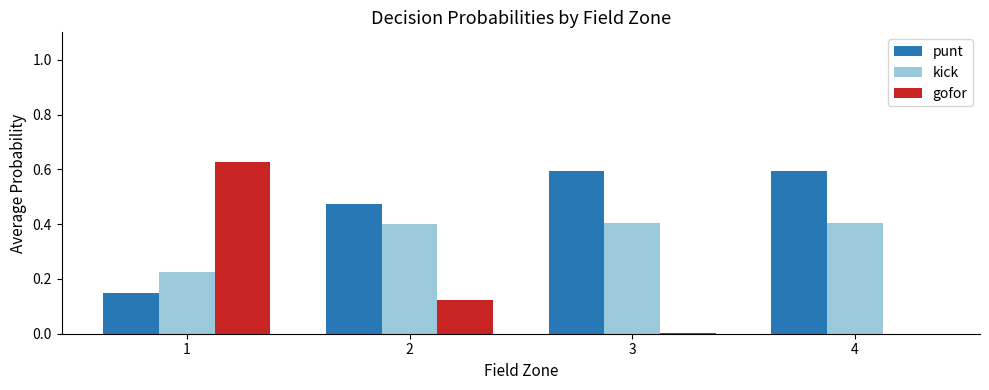

What is the sum of all gofor values?

0.8